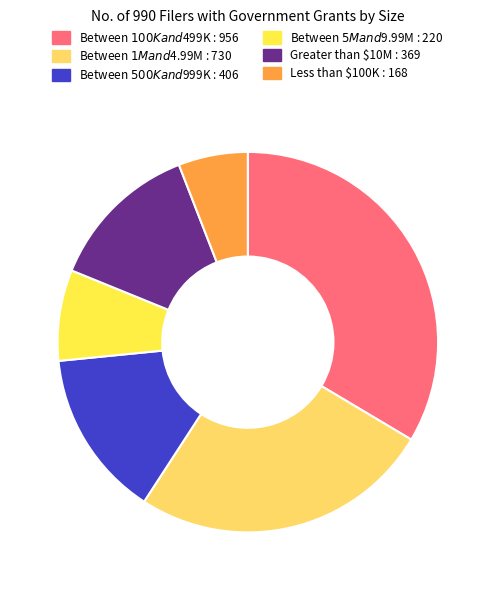

Rank the categories by value from highest to lowest.

Between $100K and $499K, Between $1M and $4.99M, Between $500K and $999K, Greater than $10M, Between $5M and $9.99M, Less than $100K